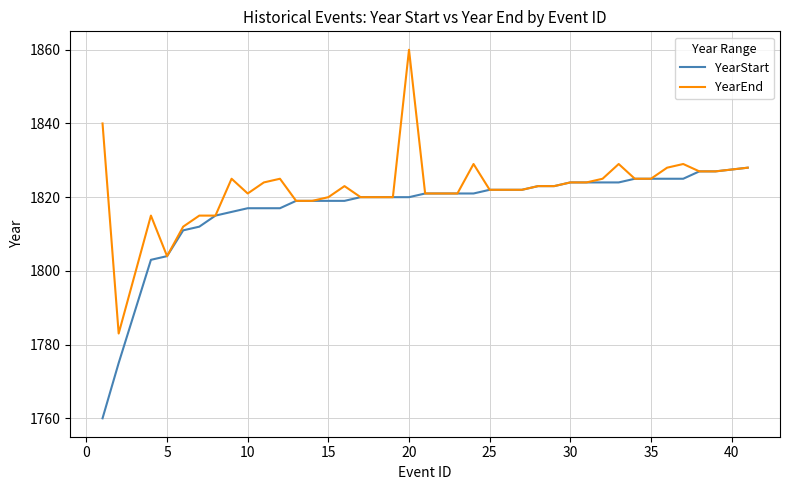

Is this an area chart (filled region under the line)?

No